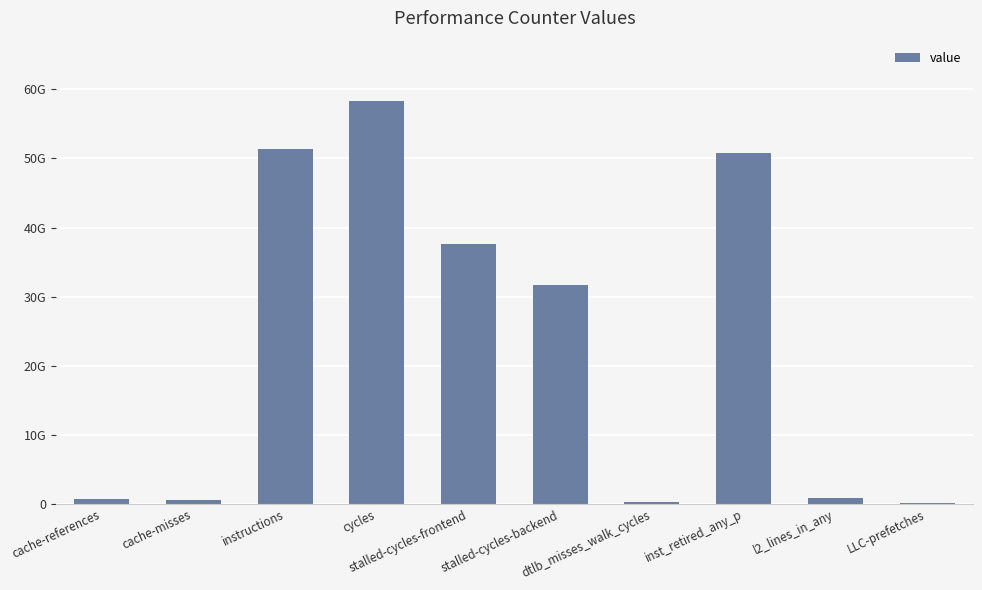

What is the difference between the maximum and second lowest values?

57986337301